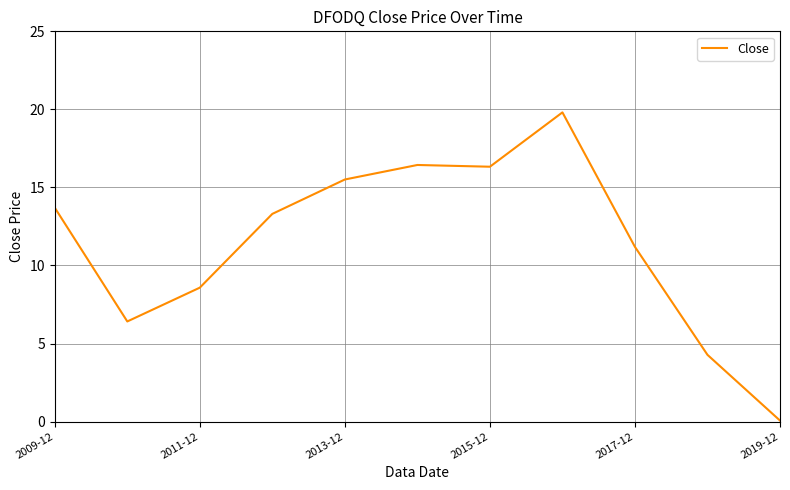

What is the difference between the maximum and minimum values?

19.7